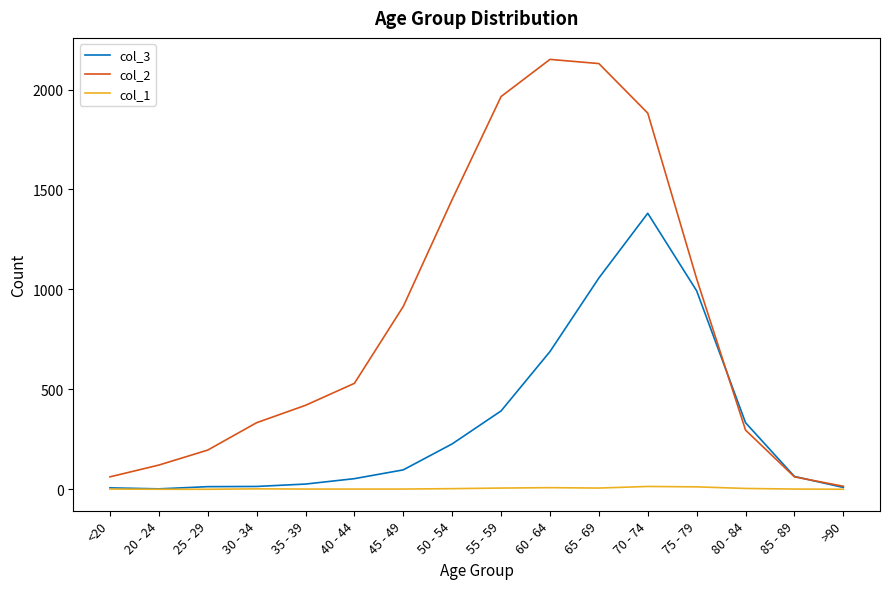

In col_2, how many points are higher than both neighbors (excluding endpoints)?

1